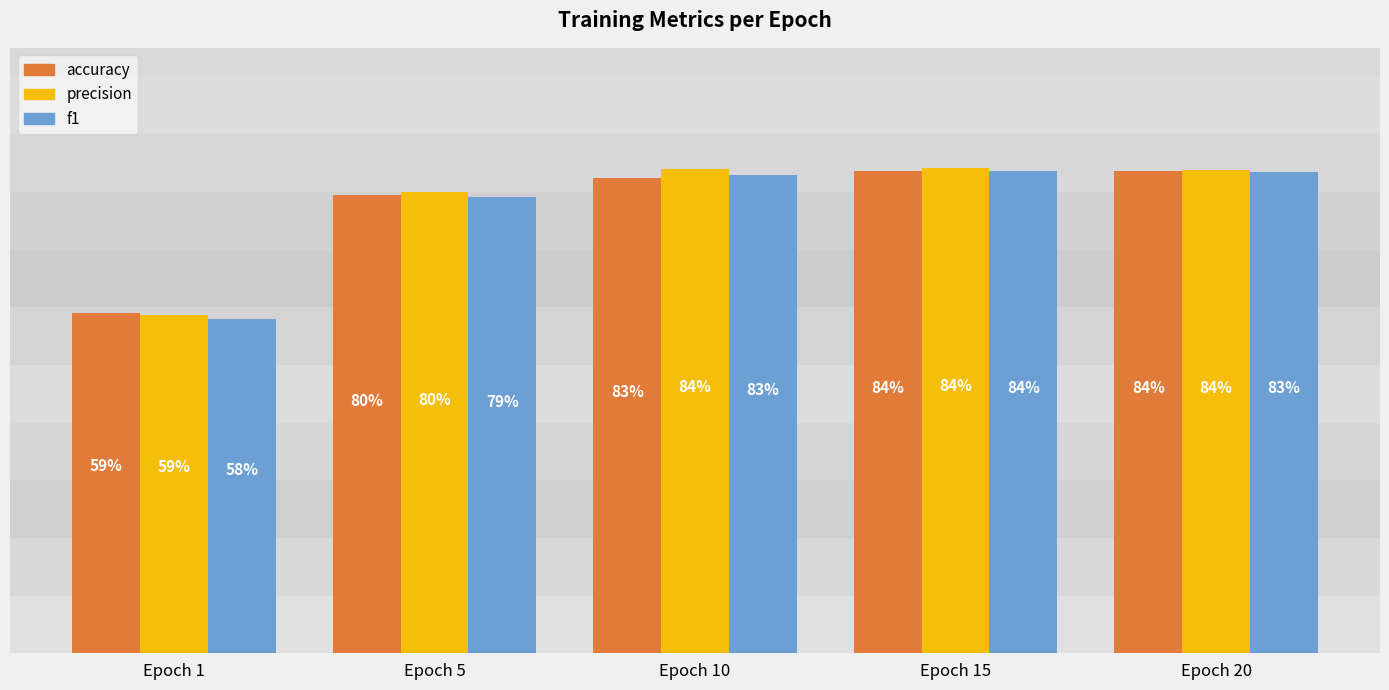

Rank the series by their average value, from lowest to highest.

f1, accuracy, precision